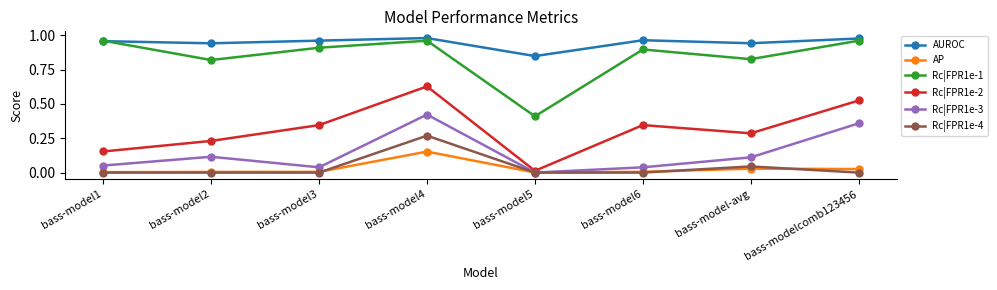

What is the label of the 2nd point from the right?

bass-model-avg